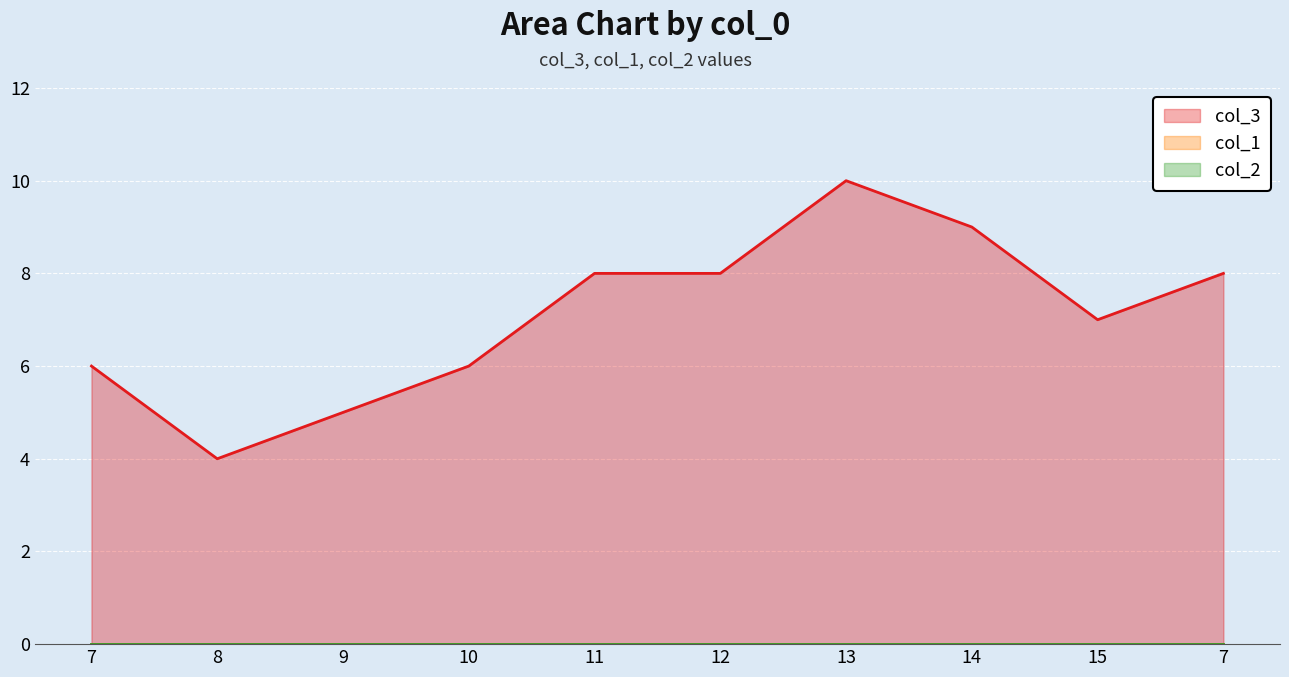

Rank the series at 13 from highest to lowest value.

col_3 line, col_1 line, col_2 line